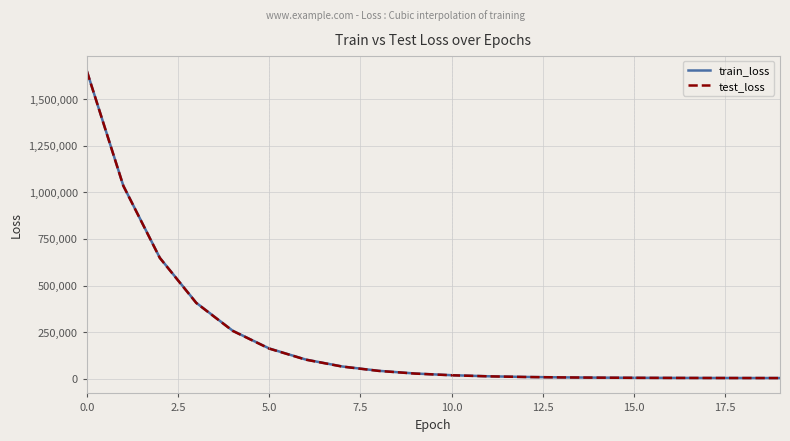

True or false: test_loss and train_loss intersect in this chart.

False